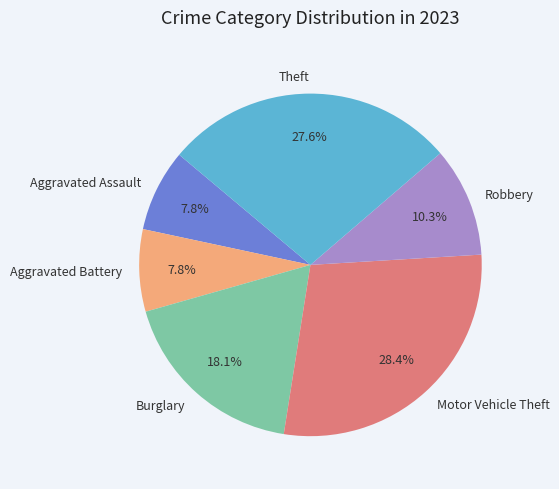

How many slices are in this pie chart?

6